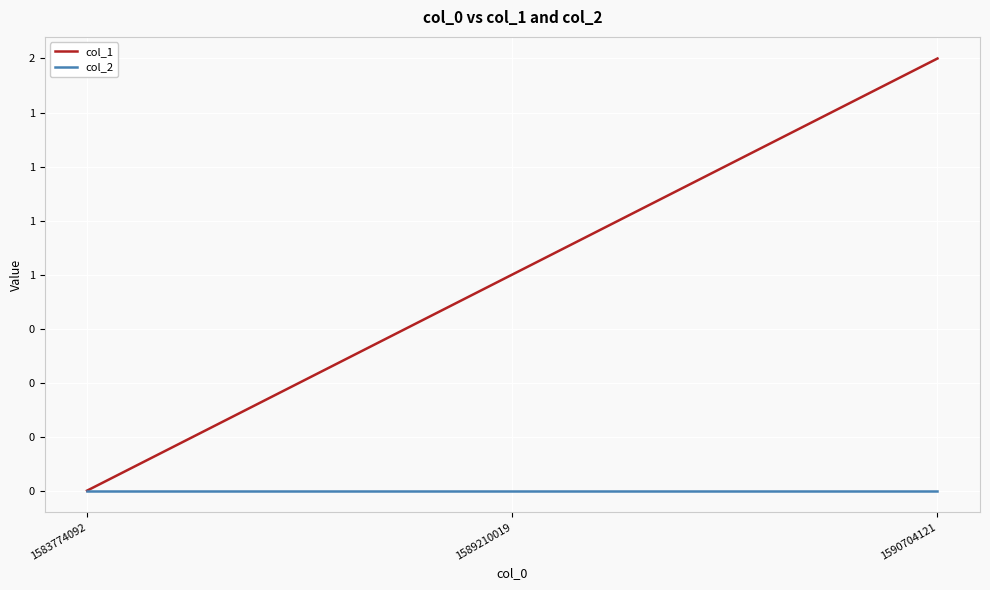

What are all the series names shown in the legend?

col_1, col_2